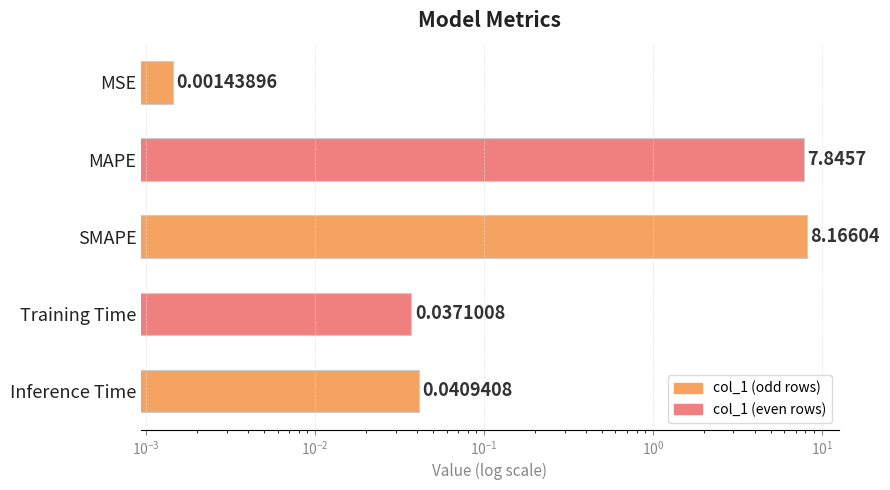

Rank the categories by value from highest to lowest.

SMAPE, MAPE, Inference Time, Training Time, MSE